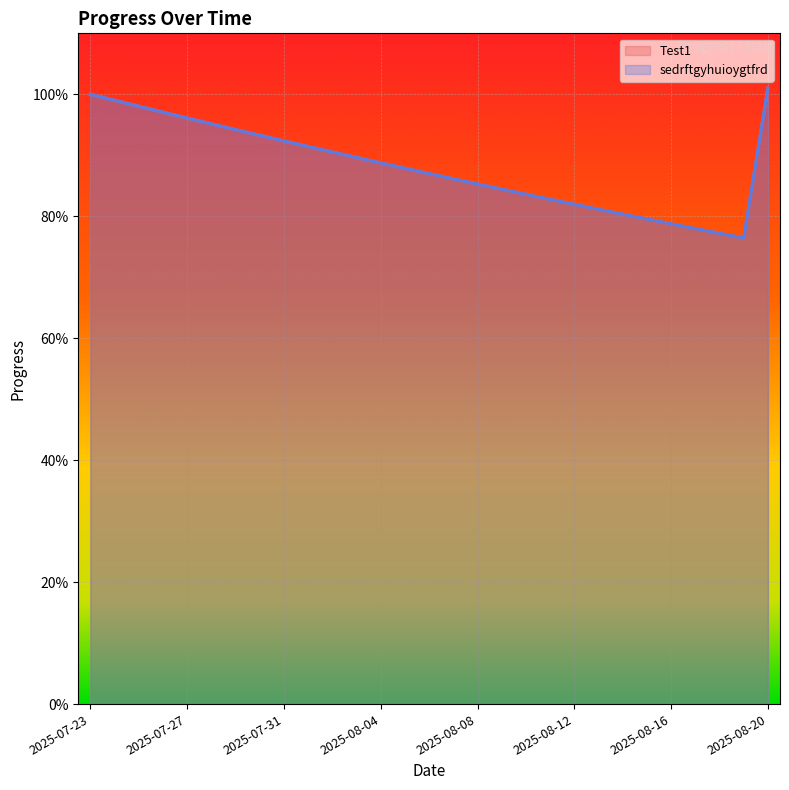

What is the highest value of the Test1 series?

1.0